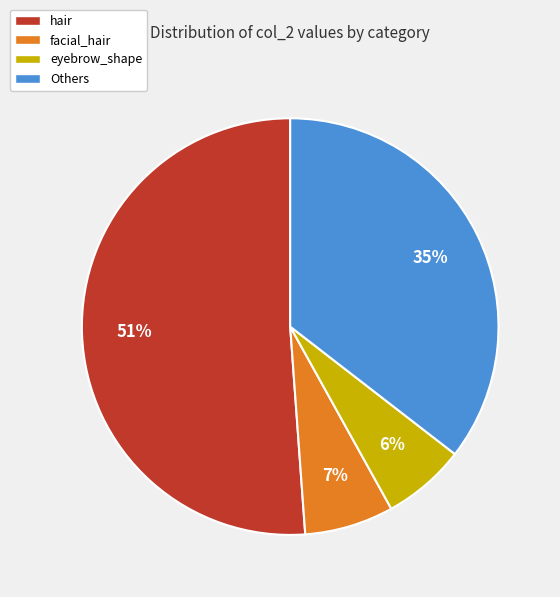

What is the largest slice in the pie chart?

hair